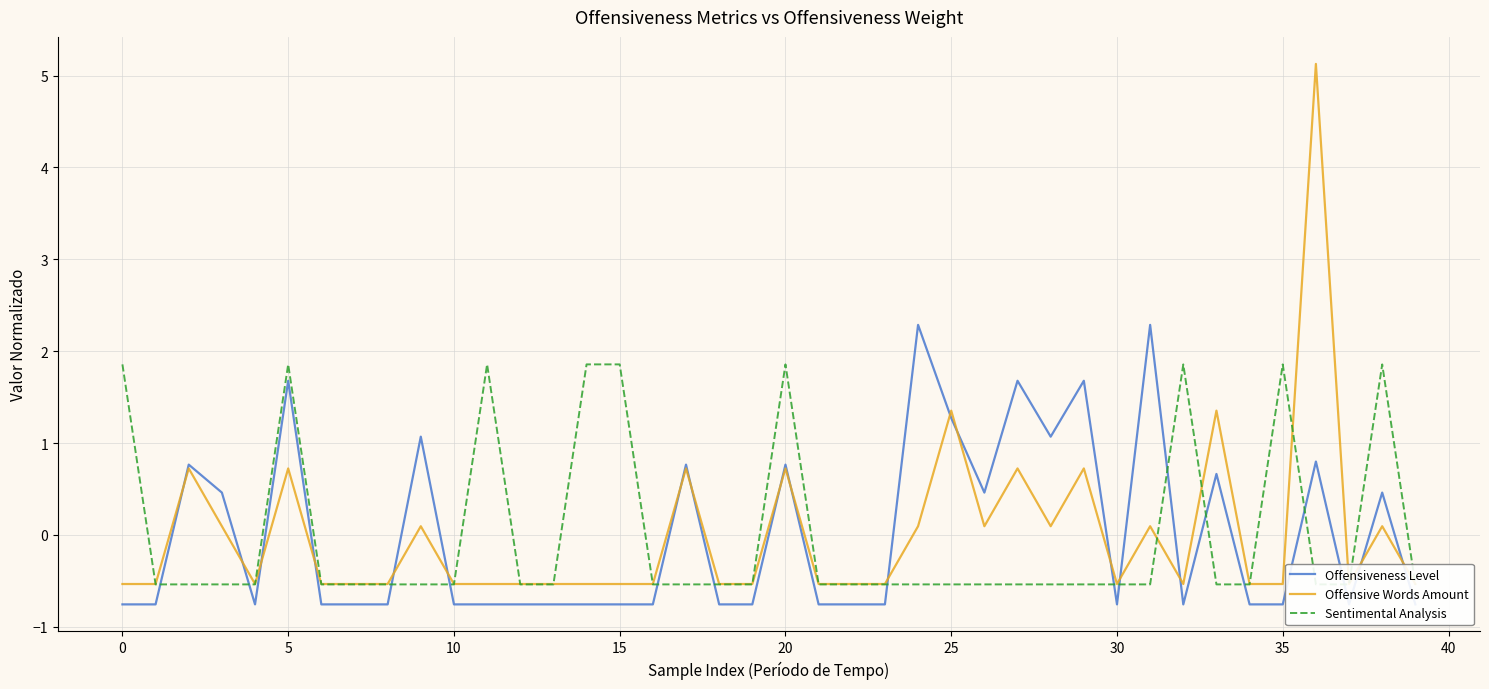

True or false: Offensive Words Amount has a value of -0.5 at 35.

True